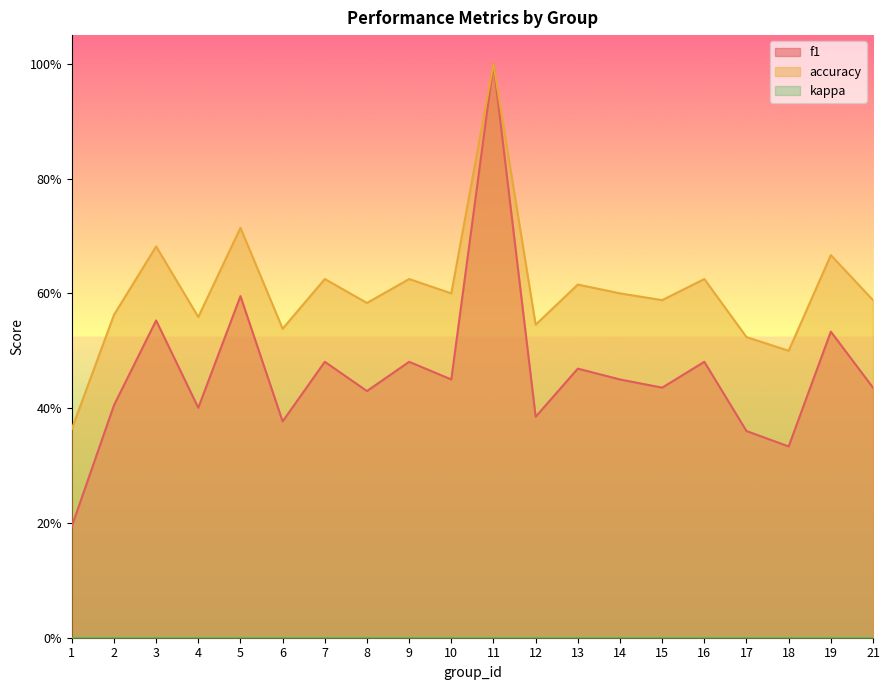

At which category is the sum across all series the highest?

11